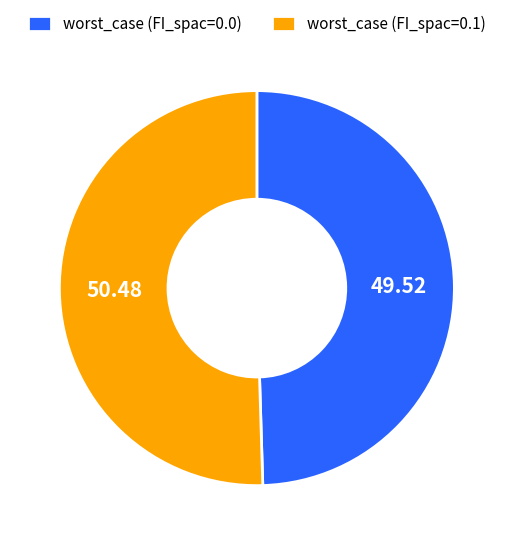

Is there any slice that represents more than half of the pie?

Yes